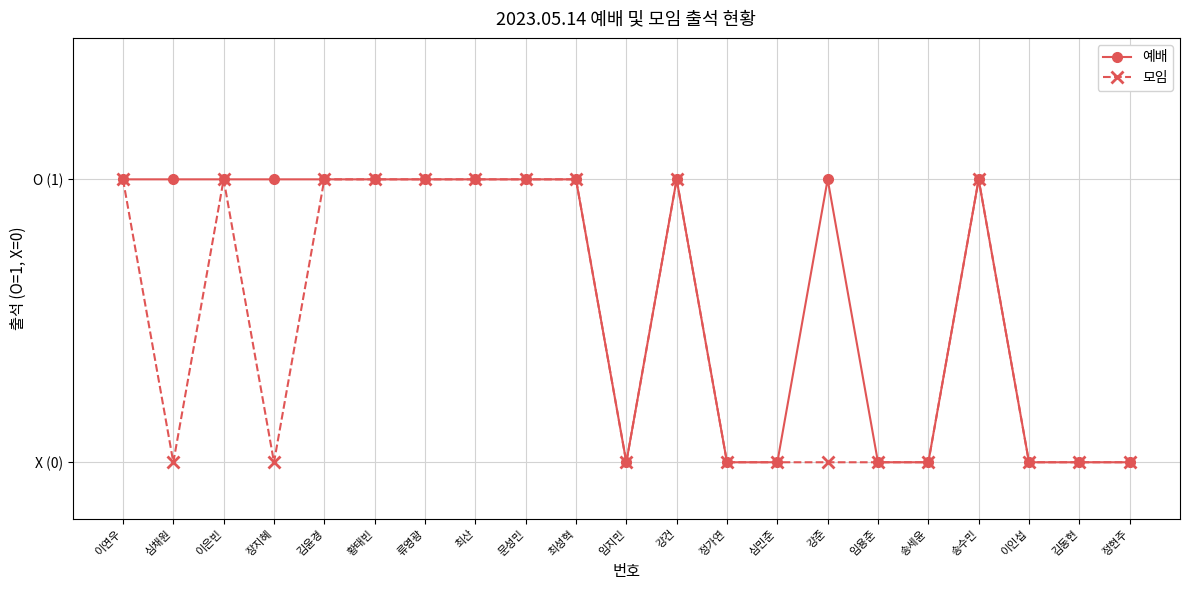

What is the label of the 11th point from the right?

임지민